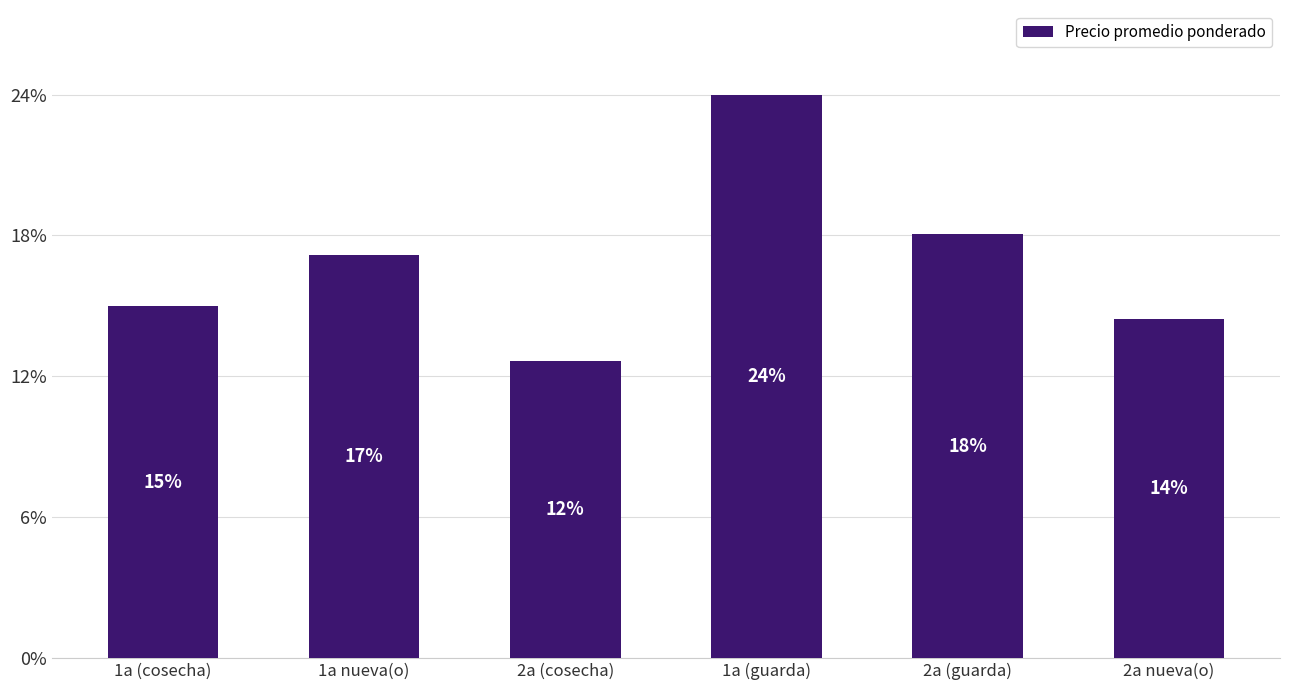

Does the chart contain any negative values?

No